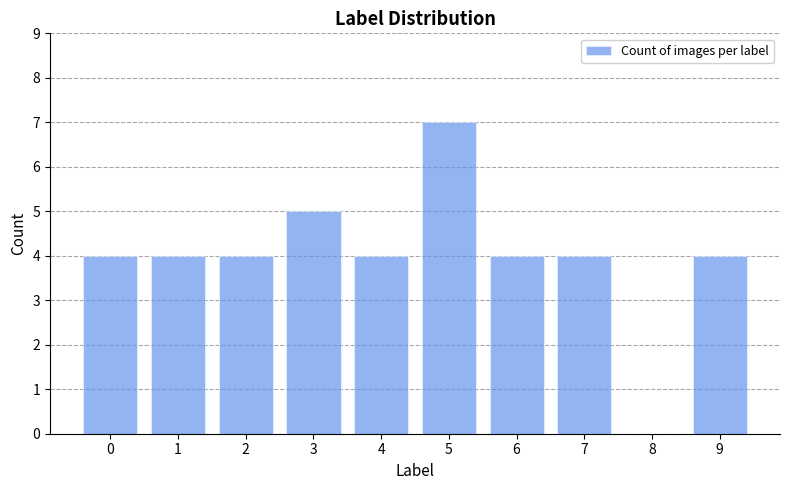

Reading left to right, list all the values displayed in this chart.

0=4	1=4	2=4	3=5	4=4	5=7	6=4	7=4	8=0	9=4